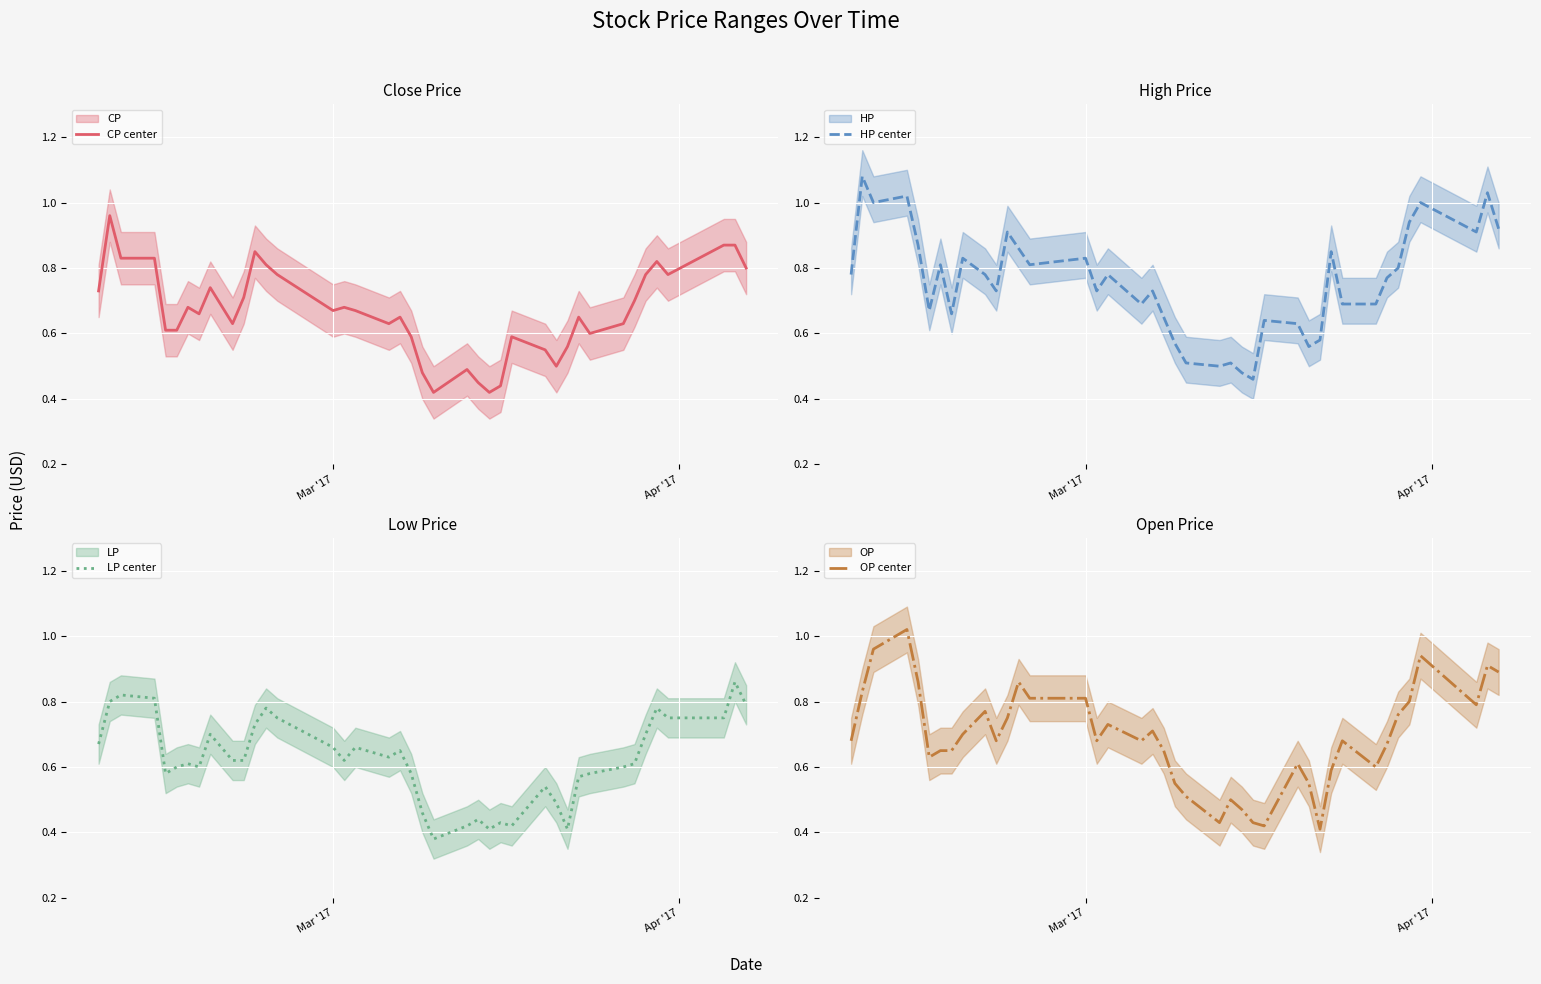

Reading left to right, extract all data points from this chart.

CP center: 0.7	1.0	0.8	0.8	0.6	0.6	0.7	0.7	0.7	0.6	0.7	0.8	0.8	0.8	0.7	0.7	0.7	0.6	0.7	0.6	0.5	0.4	0.5	0.5	0.4	0.4	0.6	0.6	0.5	0.6	0.7	0.6	0.6	0.7	0.8	0.8	0.8	0.9	0.9	0.8
HP center: 0.8	1.1	1.0	1.0	0.9	0.7	0.8	0.7	0.8	0.8	0.7	0.9	0.9	0.8	0.8	0.7	0.8	0.7	0.7	0.7	0.6	0.5	0.5	0.5	0.5	0.5	0.6	0.6	0.6	0.6	0.8	0.7	0.7	0.8	0.8	0.9	1.0	0.9	1.0	0.9
LP center: 0.7	0.8	0.8	0.8	0.6	0.6	0.6	0.6	0.7	0.6	0.6	0.7	0.8	0.8	0.7	0.6	0.7	0.6	0.7	0.6	0.5	0.4	0.4	0.4	0.4	0.4	0.4	0.5	0.5	0.4	0.6	0.6	0.6	0.6	0.7	0.8	0.8	0.8	0.9	0.8
OP center: 0.7	0.8	1.0	1.0	0.9	0.6	0.7	0.7	0.7	0.8	0.7	0.8	0.9	0.8	0.8	0.7	0.7	0.7	0.7	0.7	0.6	0.5	0.4	0.5	0.5	0.4	0.4	0.6	0.6	0.4	0.6	0.7	0.6	0.7	0.8	0.8	0.9	0.8	0.9	0.9